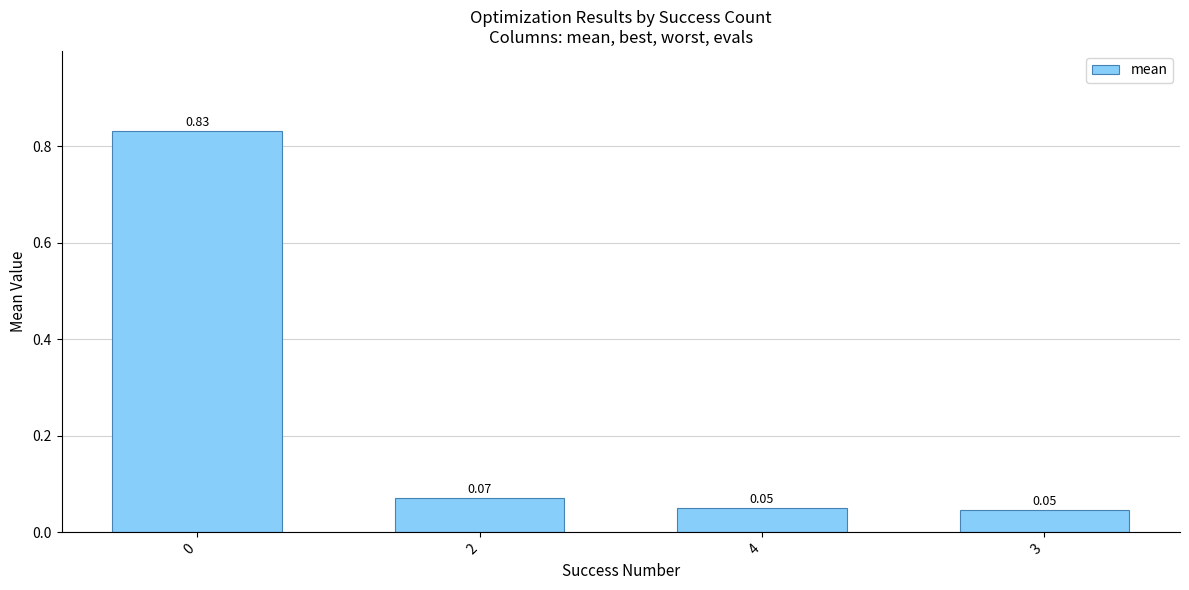

What position from the right is 2?

3